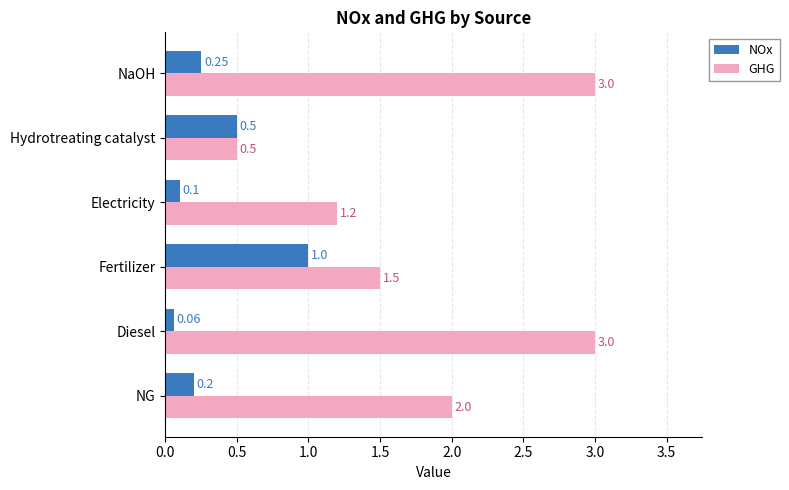

At which label is GHG closest to 1?

Electricity